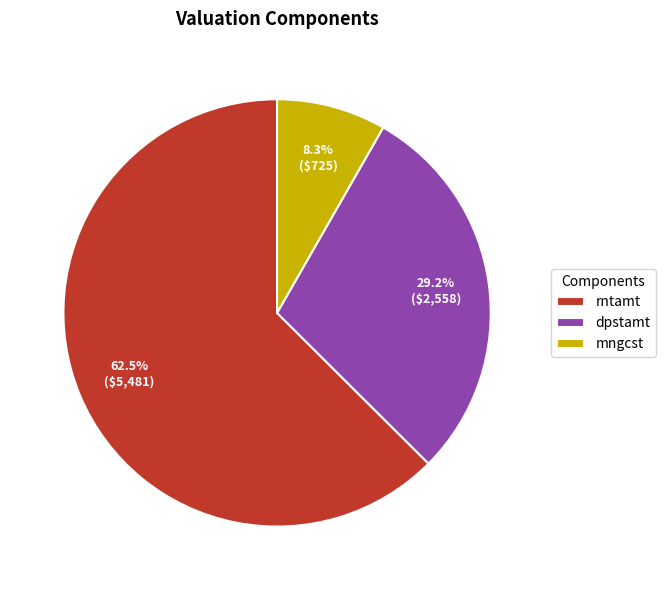

Is it true that dpstamt is 36% of the pie?

False